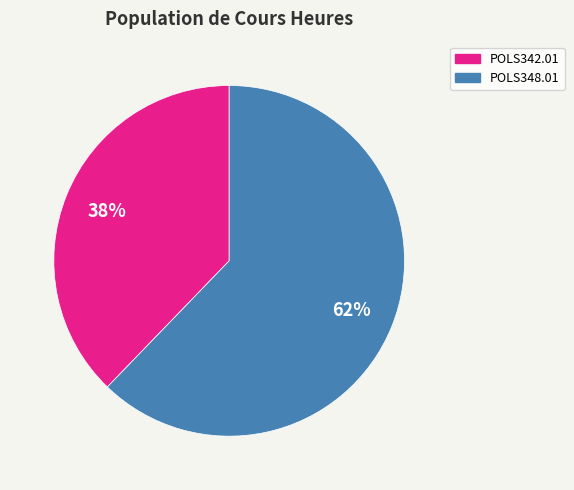

Does any single category account for the majority?

Yes